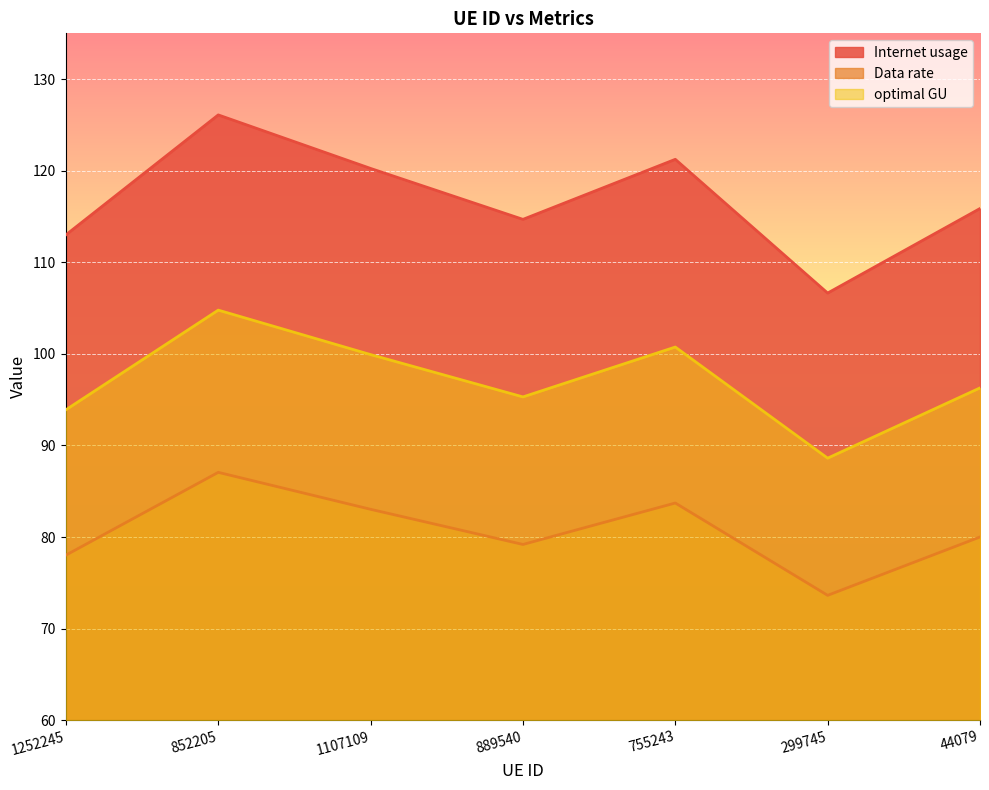

How many lines are shown in the chart?

3